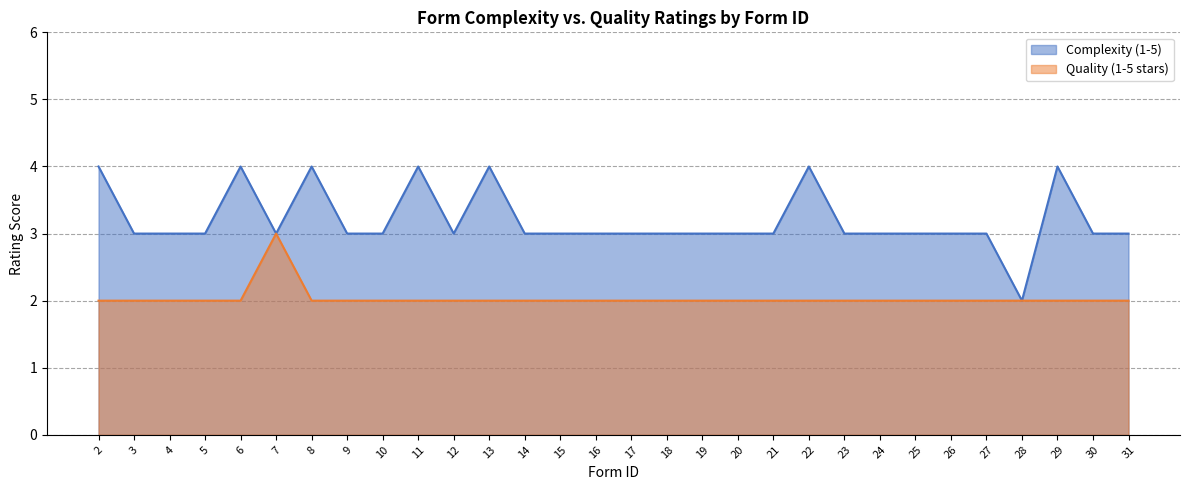

True or false: Quality (1-5 stars) and Complexity (1-5) cross at least once.

False